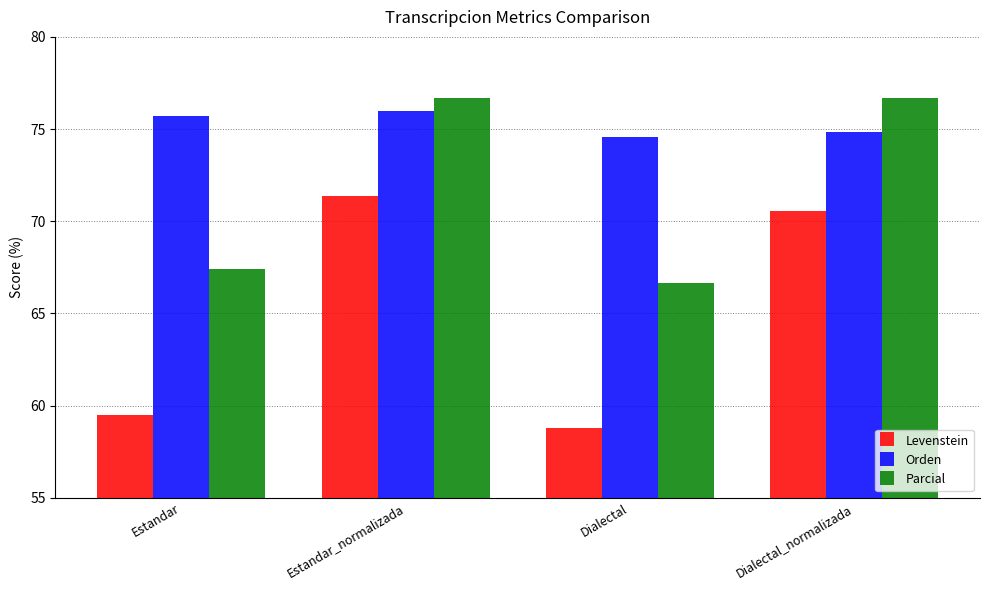

What value does the Orden series have at Dialectal?

74.6